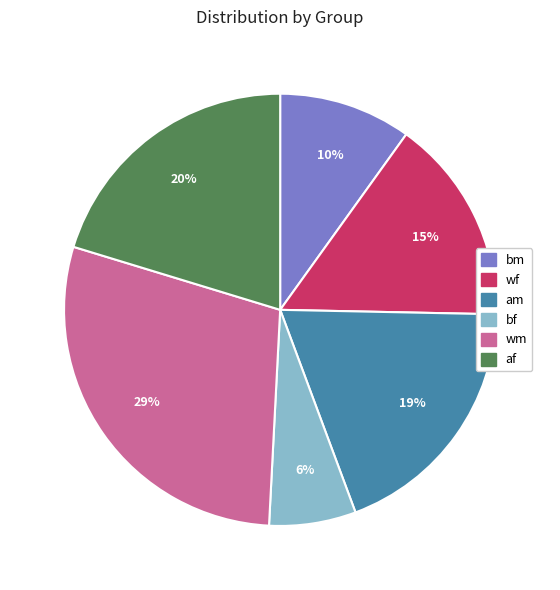

To the nearest percent, what is the average slice percentage?

17%